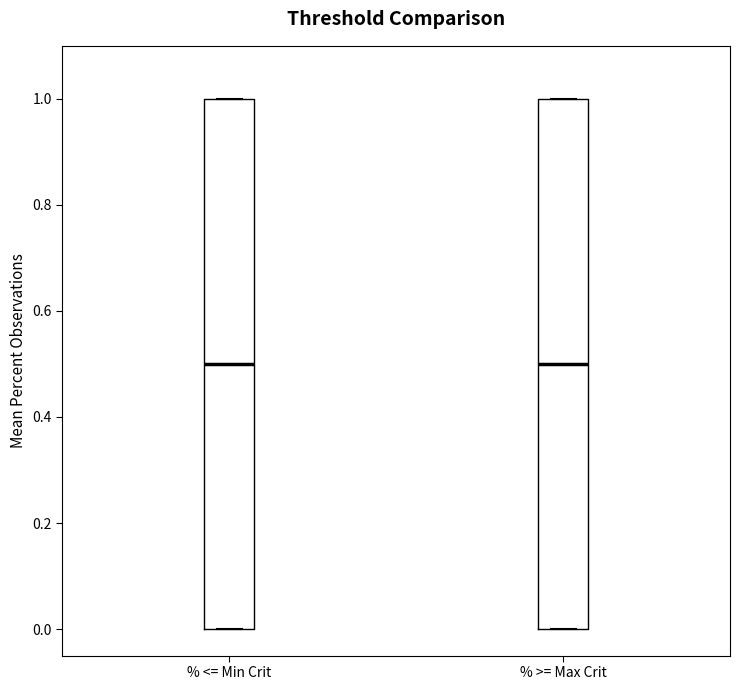

Where is the upper edge of the box for % <= Min Crit on the y-axis? The values are not printed on the chart, so give them approximately, as read against the axis.

1.0